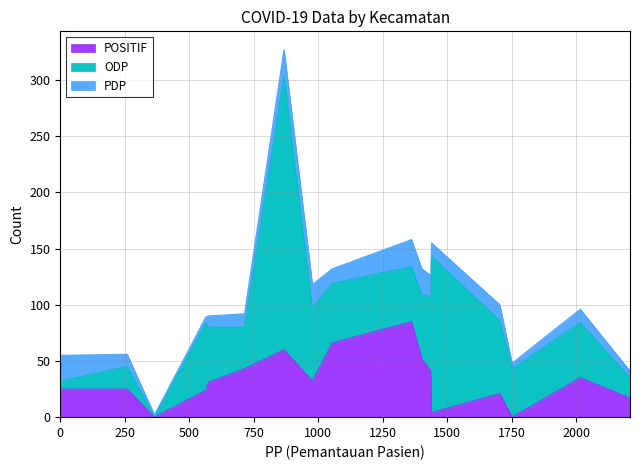

What is the difference between the maximum and minimum values in the POSITIF series?

85